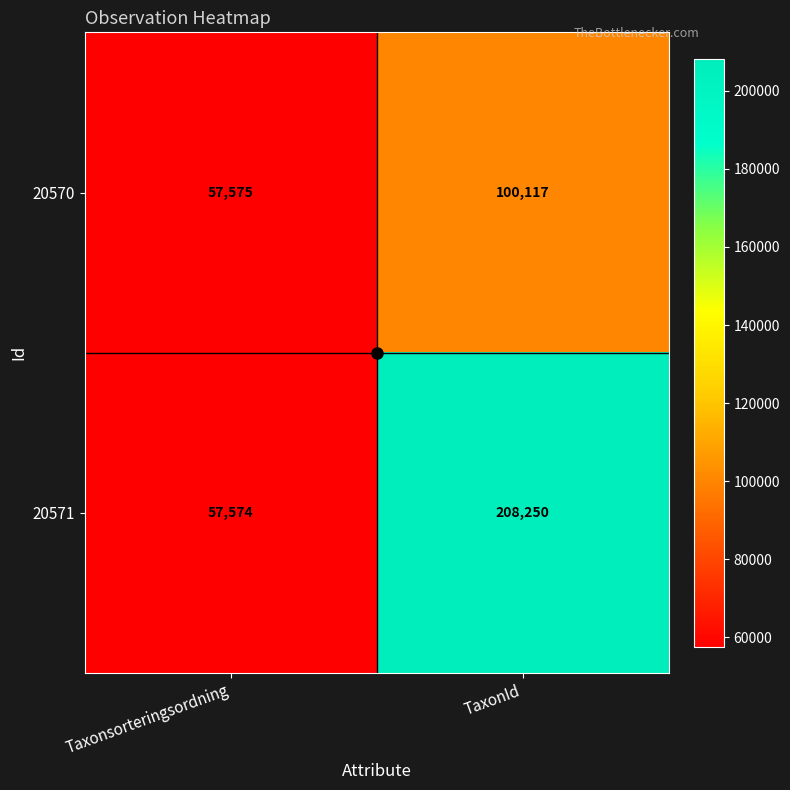

What is the average value of the 20571 series?

132912